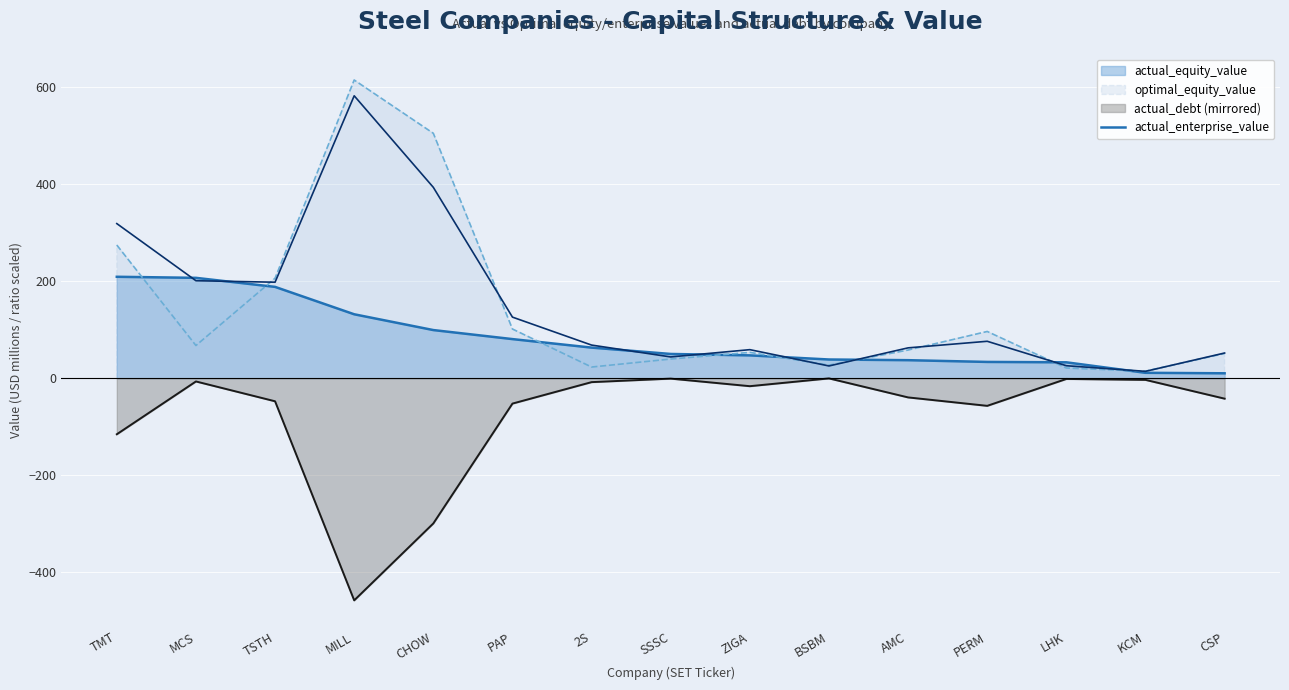

What is the label of the 3rd point from the right?

LHK